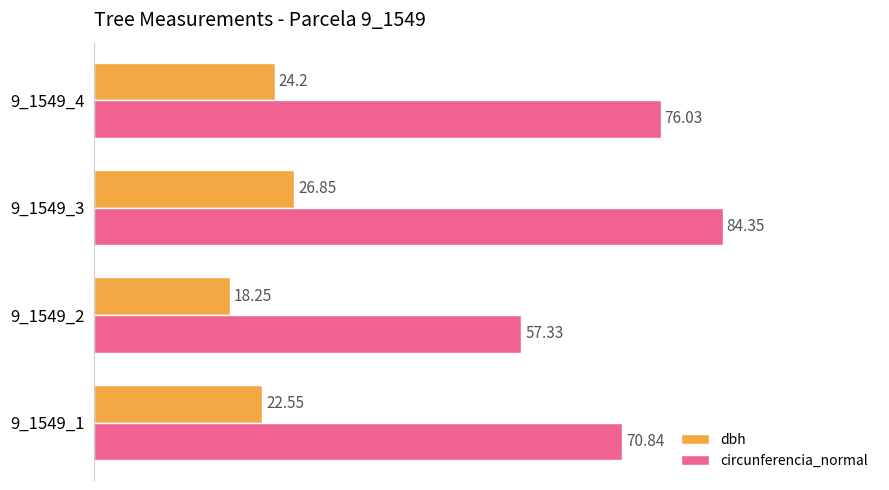

List the series in order of their overall mean, lowest first.

dbh, circunferencia_normal